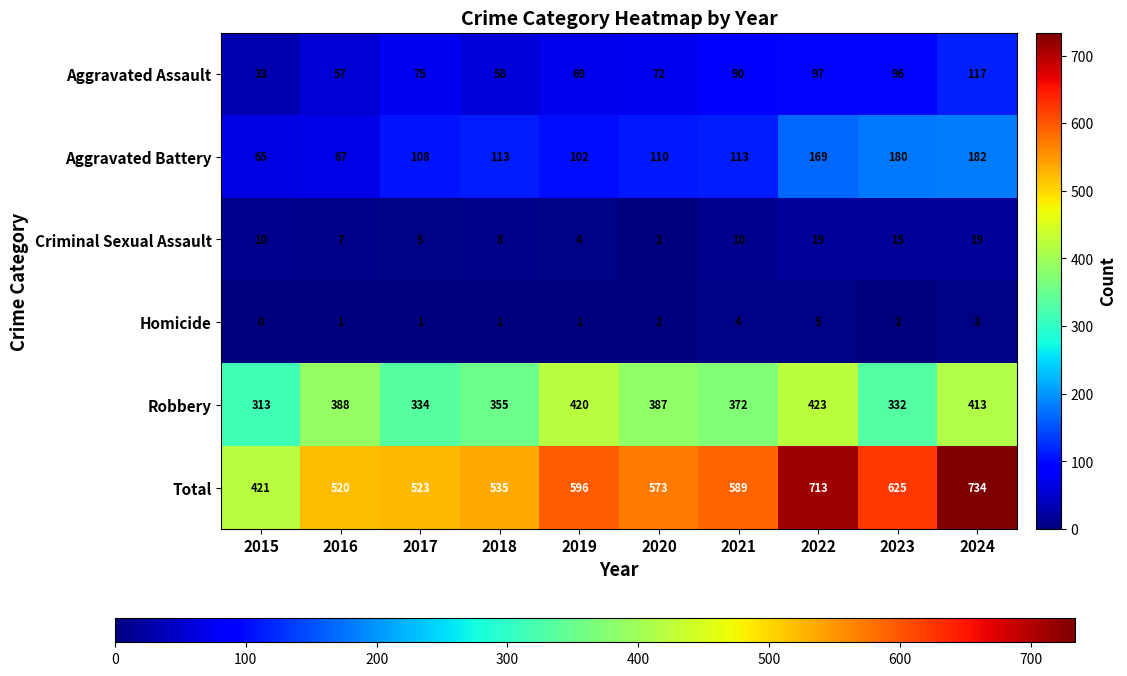

Which series has the widest spread of values?

Total